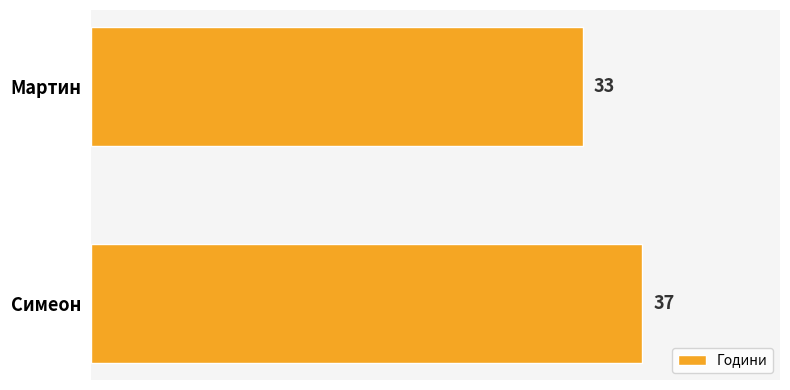

Are the bars grouped side by side (vs. stacked)?

No